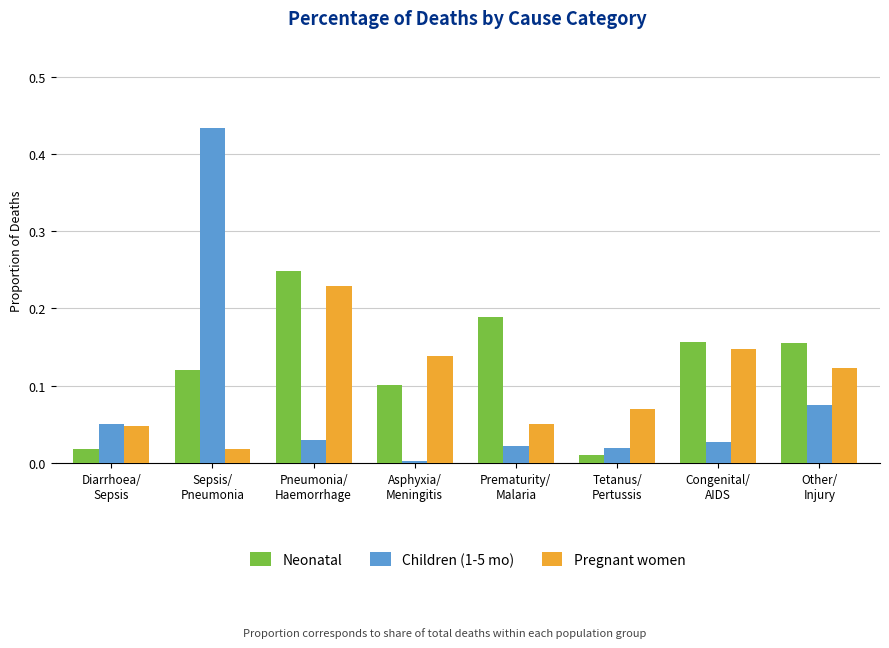

Between Tetanus/
Pertussis and Other/
Injury, which series saw the biggest shift?

Neonatal